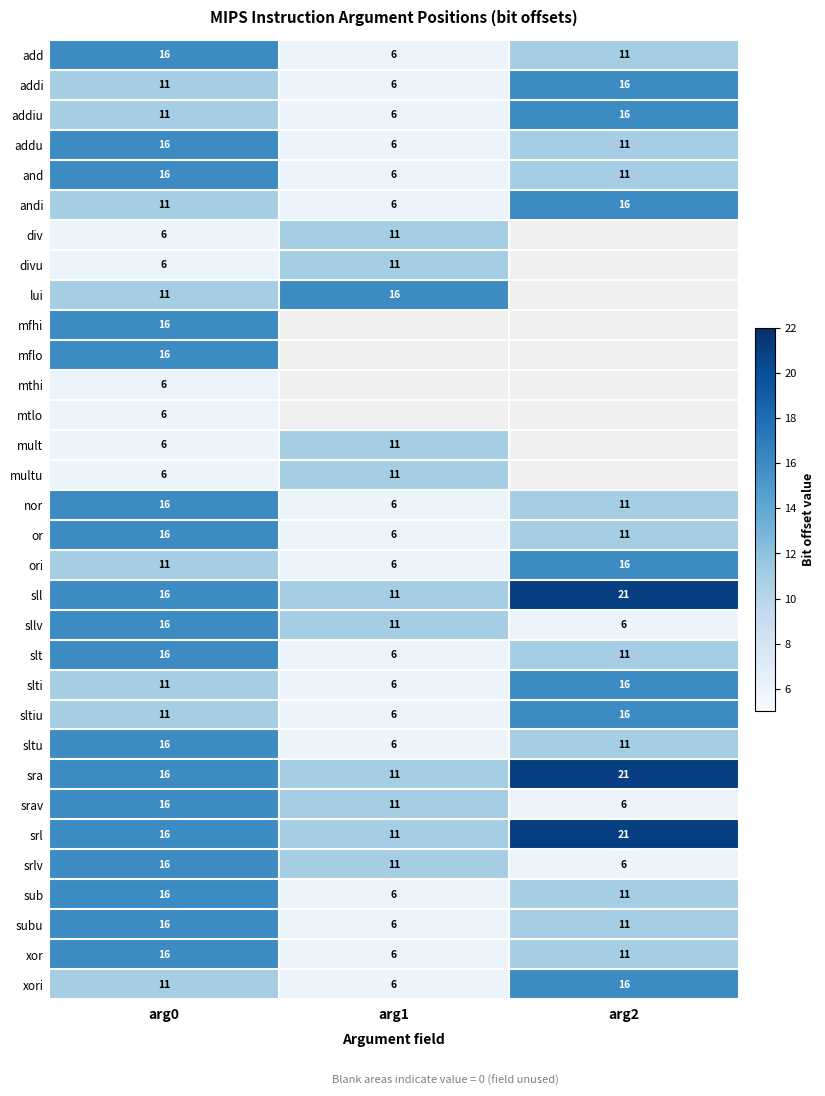

What is the greatest value displayed?

21.0